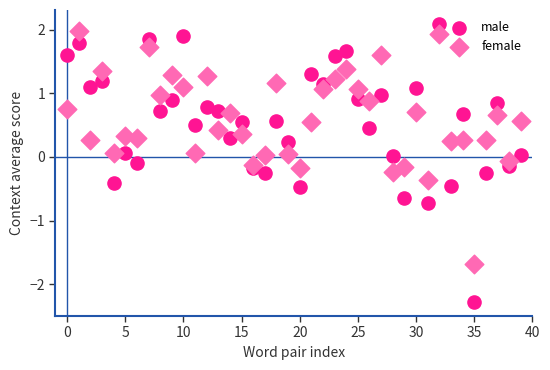

Which series contains the lowest Y value?

male